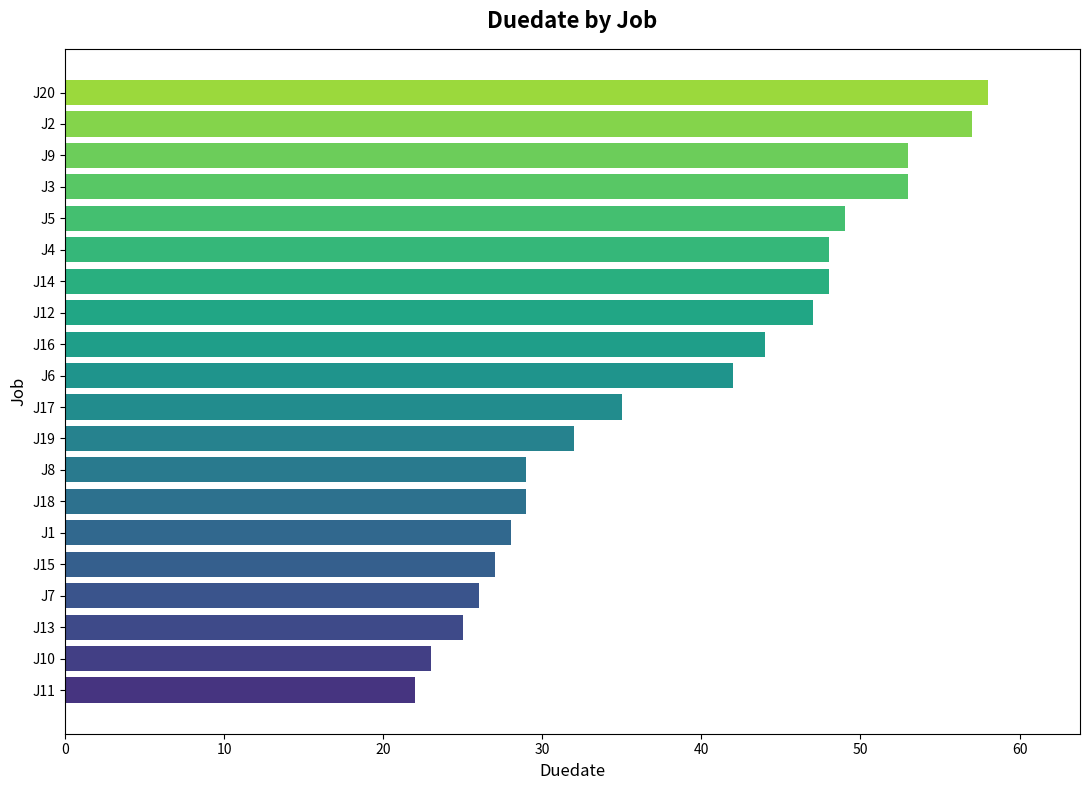

Approximately how many times larger is the value at J19 compared to J12?

0.7